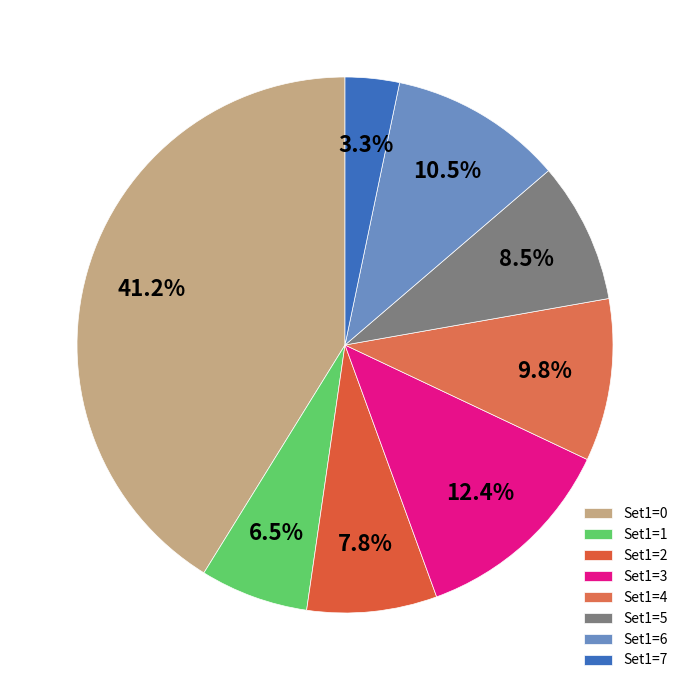

Count the number of slices in the pie.

8